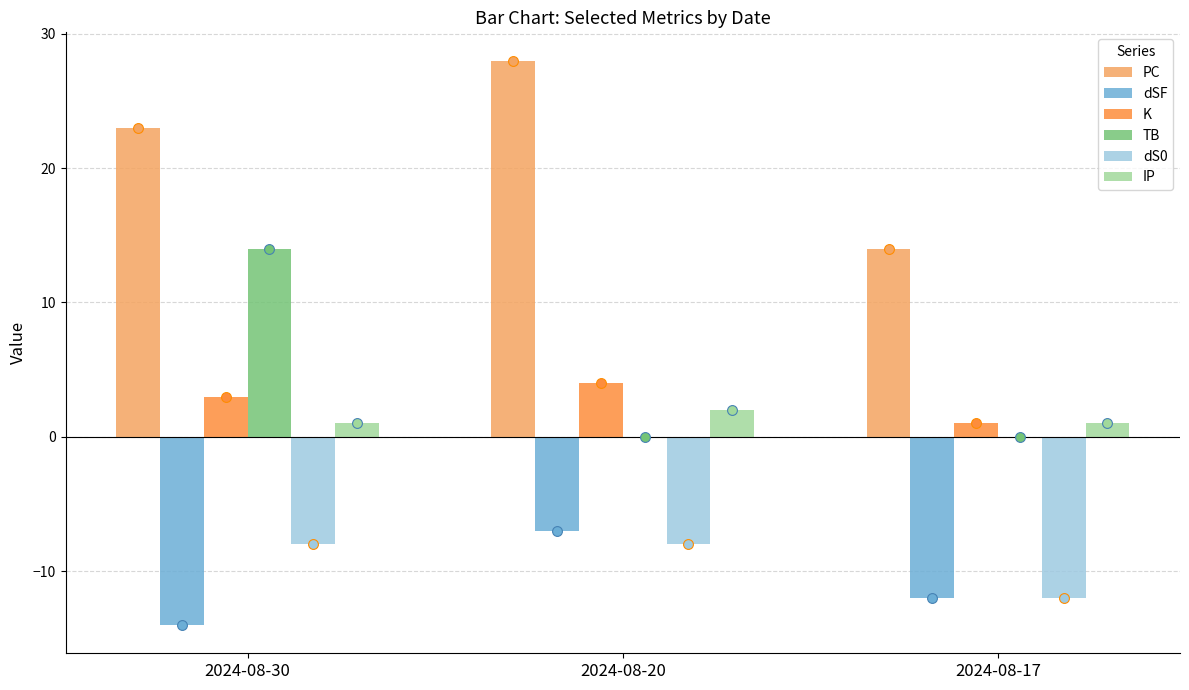

What is the total value across all series at 2024-08-30?

19